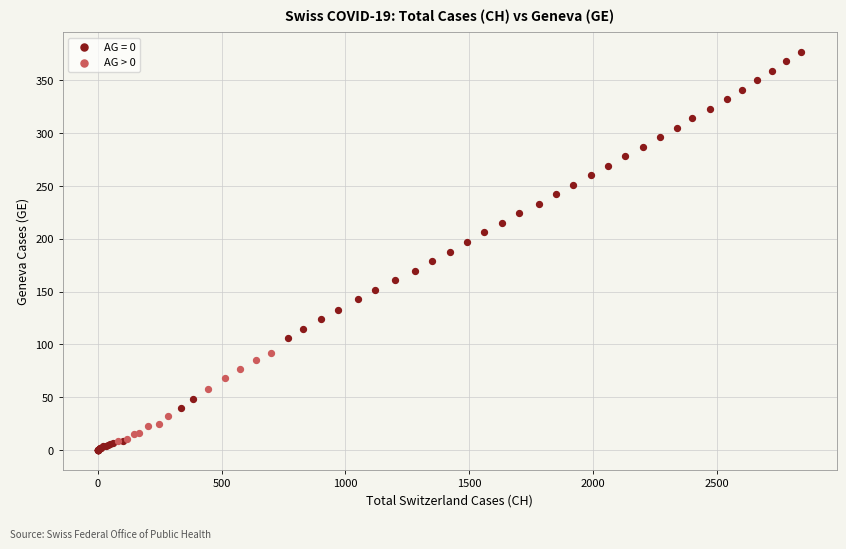

Which series reaches the maximum Y coordinate?

AG = 0